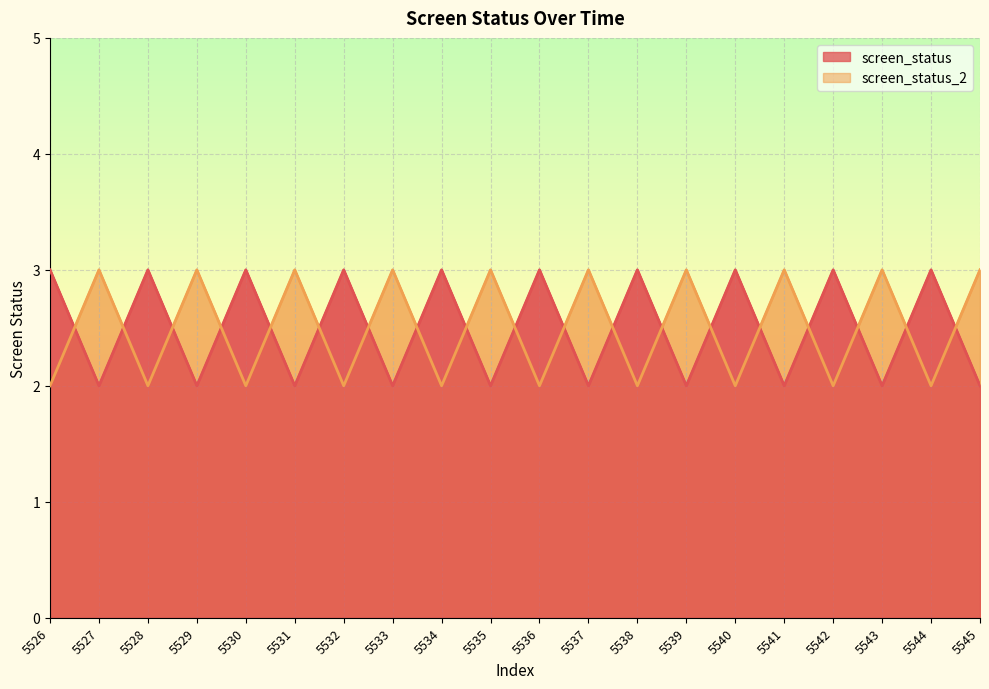

At which label is screen_status closest to 2?

5527